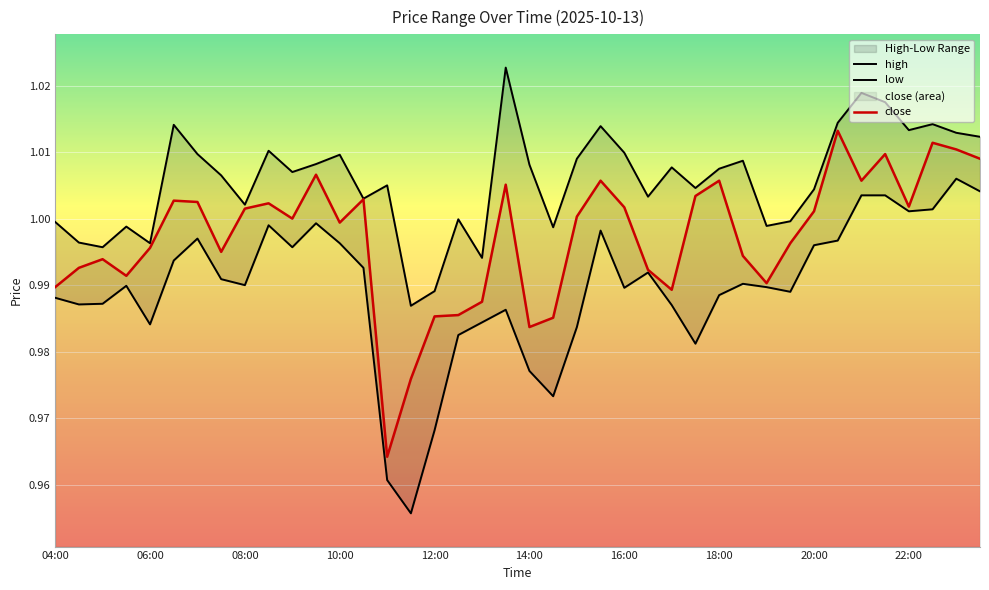

The close series shows 1.0 at 04:00. True or false?

True